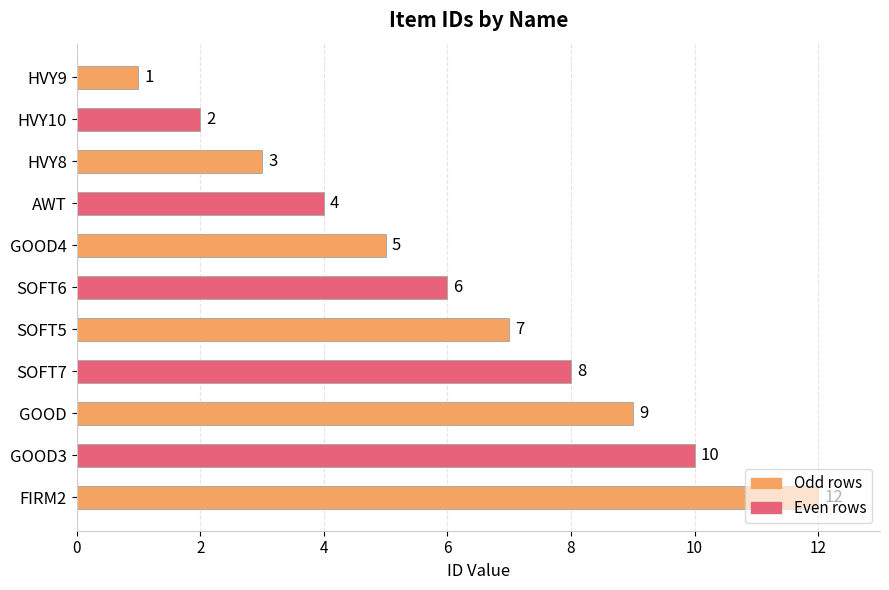

What is the change in value from GOOD4 to SOFT7?

+3